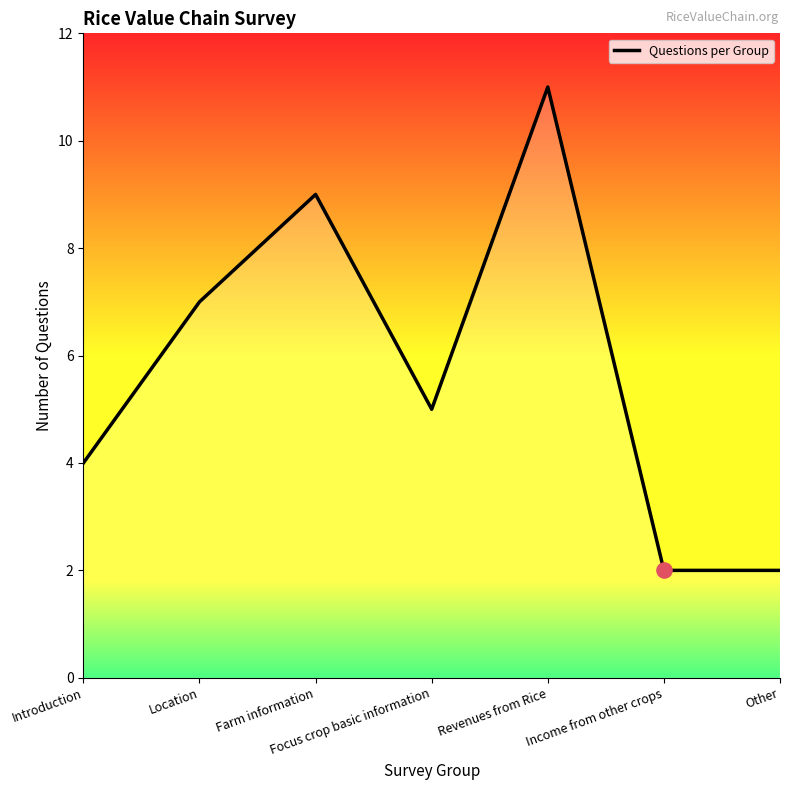

What is the ratio of the value at Location to the value at Other?

3.5